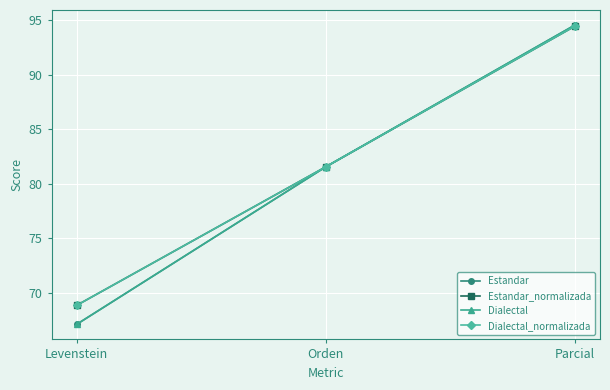

Is this an area chart (filled region under the line)?

No